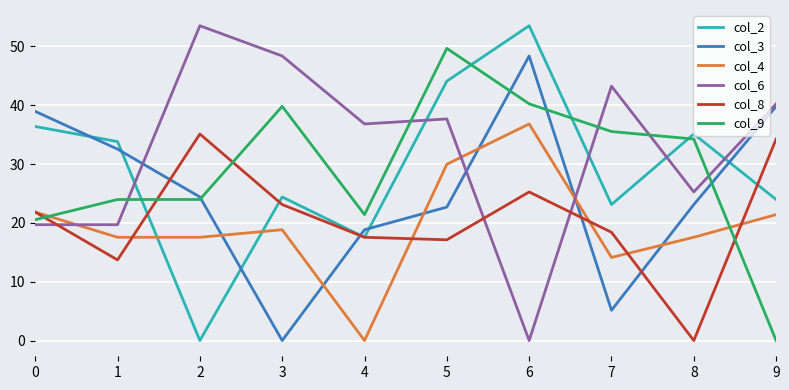

Which series ends up on top after the final intersection of col_8 and col_6?

col_6